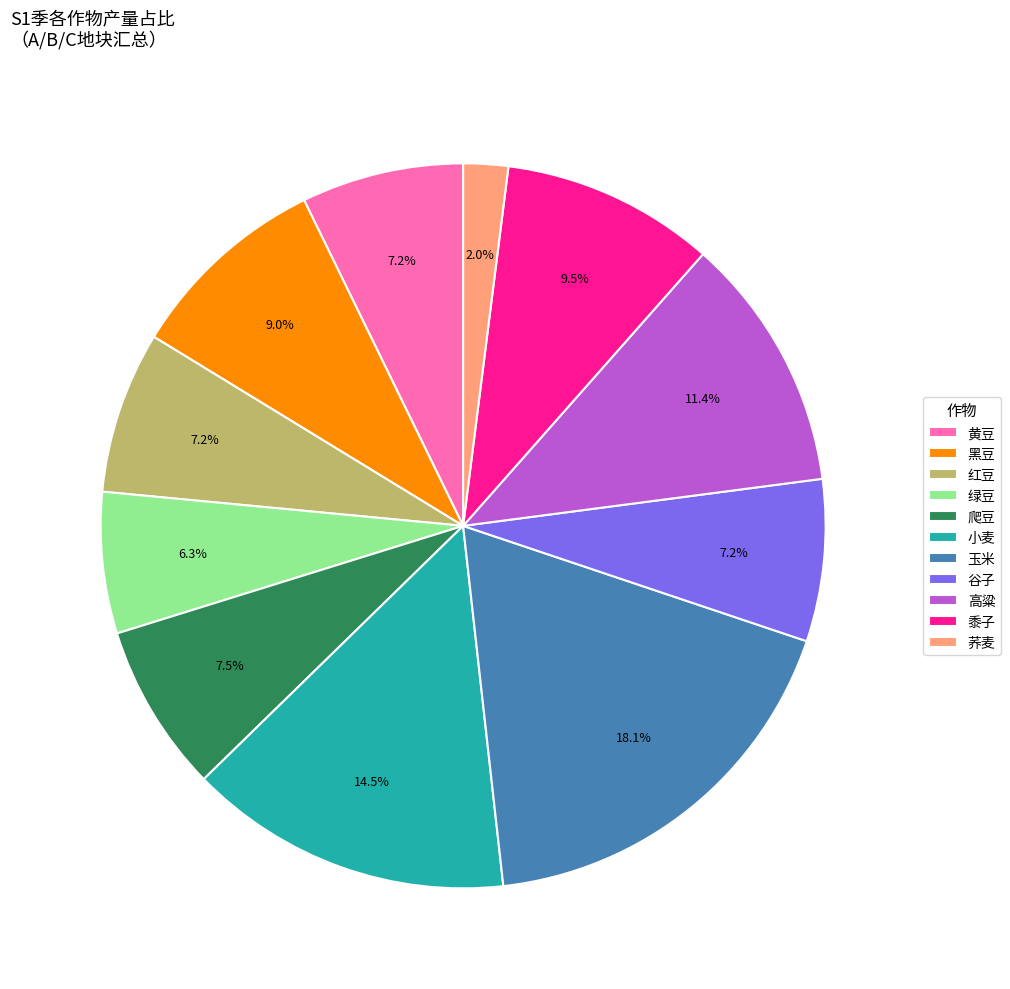

Does 黑豆 account for over 50% of the chart?

No